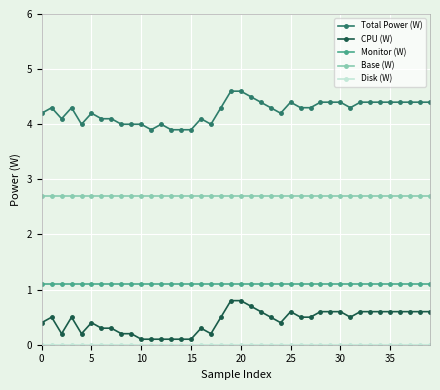

At how many categories does at least one series exceed 2?

40